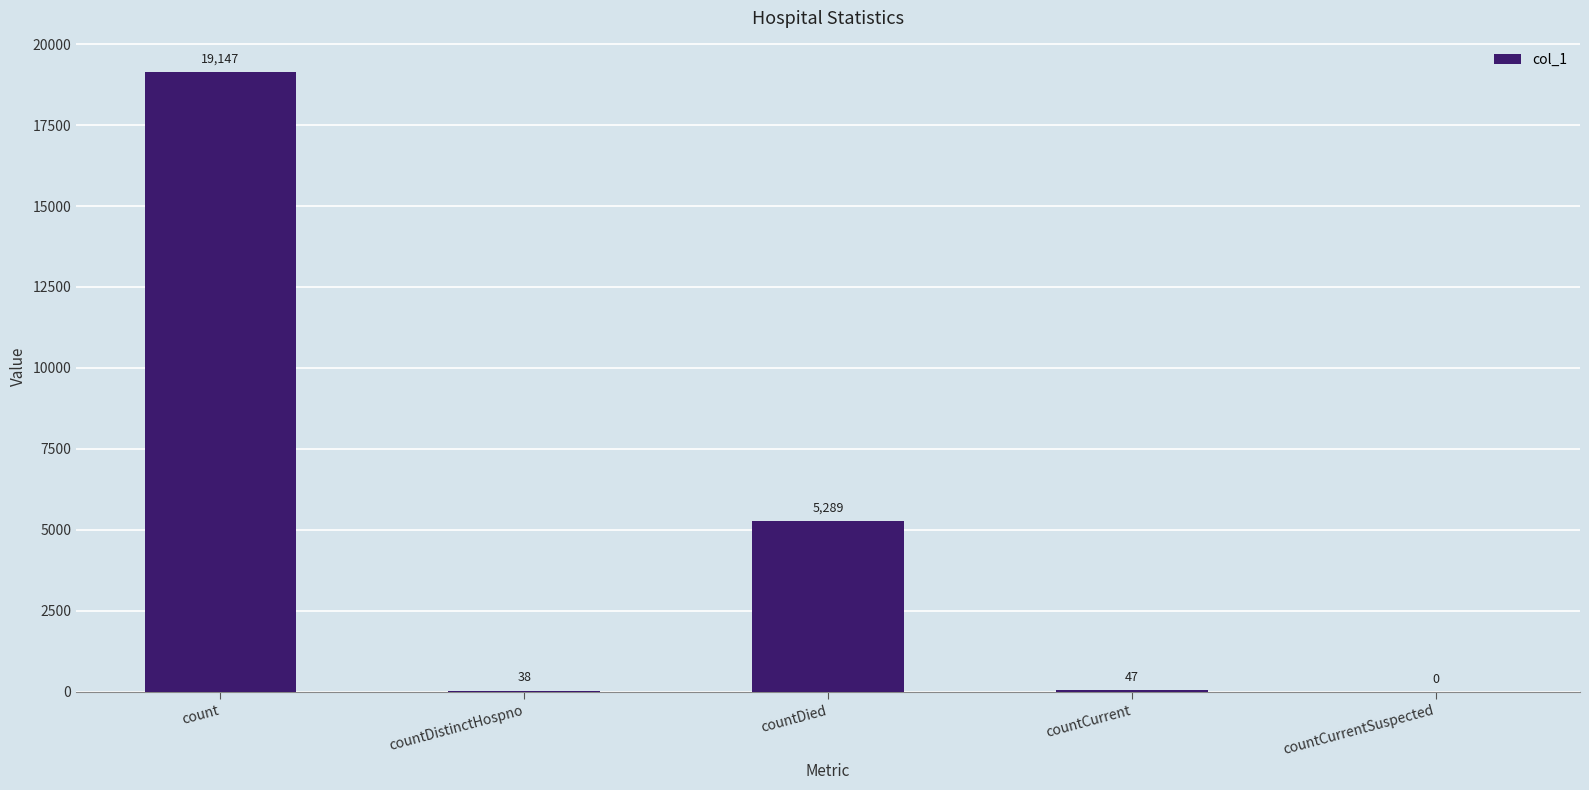

Reading left to right, list all the values displayed in this chart.

count=19147	countDistinctHospno=38	countDied=5289	countCurrent=47	countCurrentSuspected=0